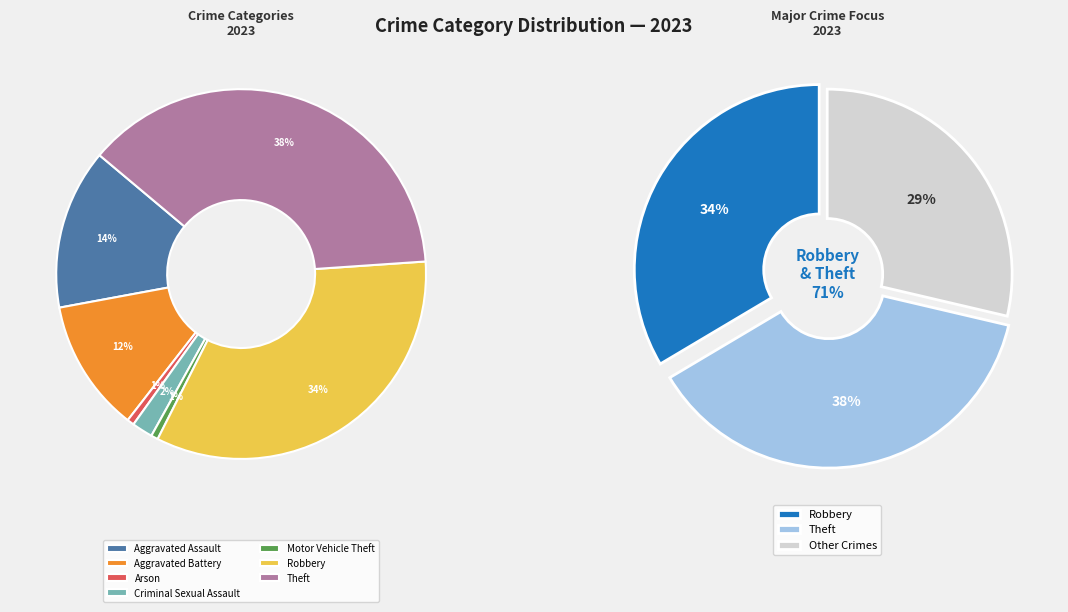

Which has a higher value, Robbery or Aggravated Battery?

Robbery